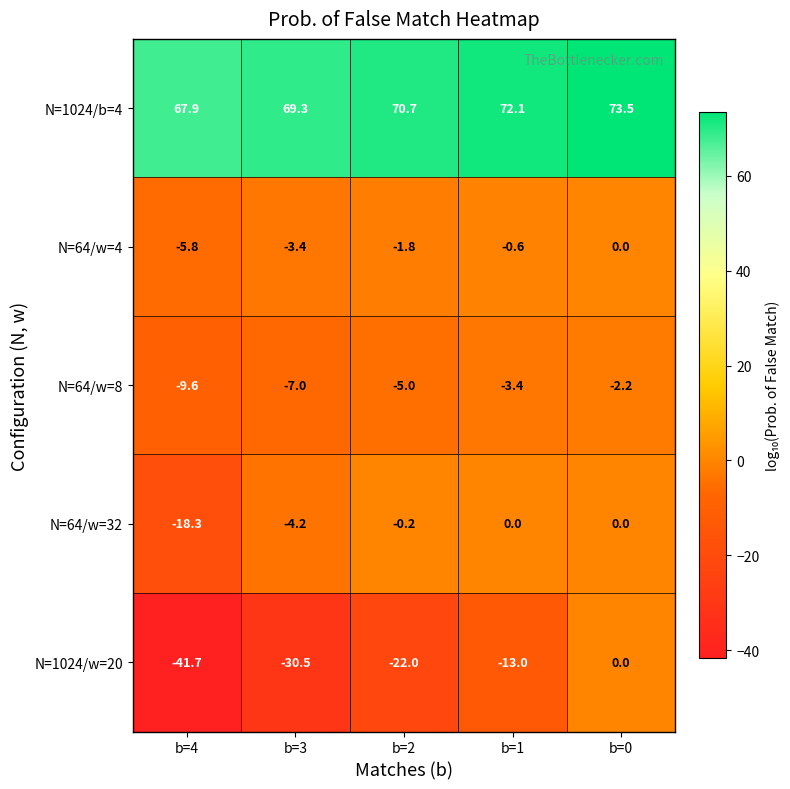

At which category does the chart reach its minimum across all series?

b=4